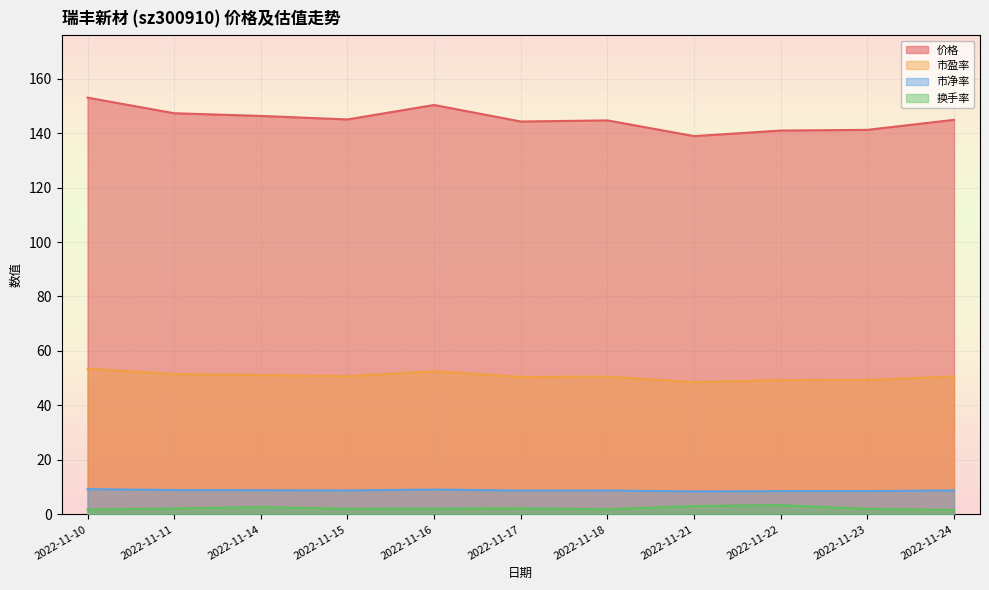

What is the sum of the 市盈率 values at 2022-11-15 and 2022-11-16?

103.2